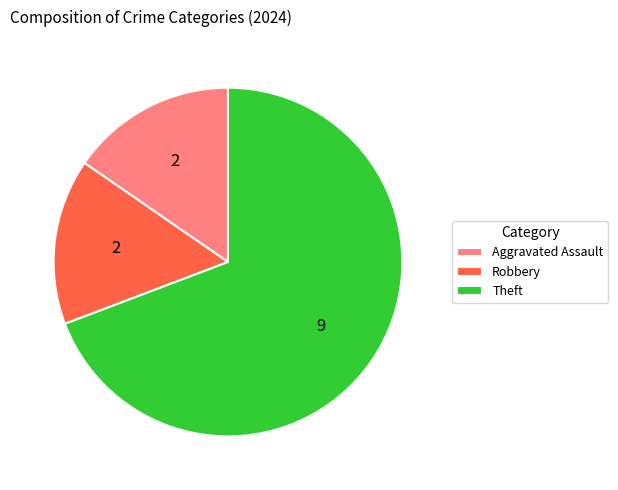

The Robbery slice represents 15% of the pie. True or false?

True